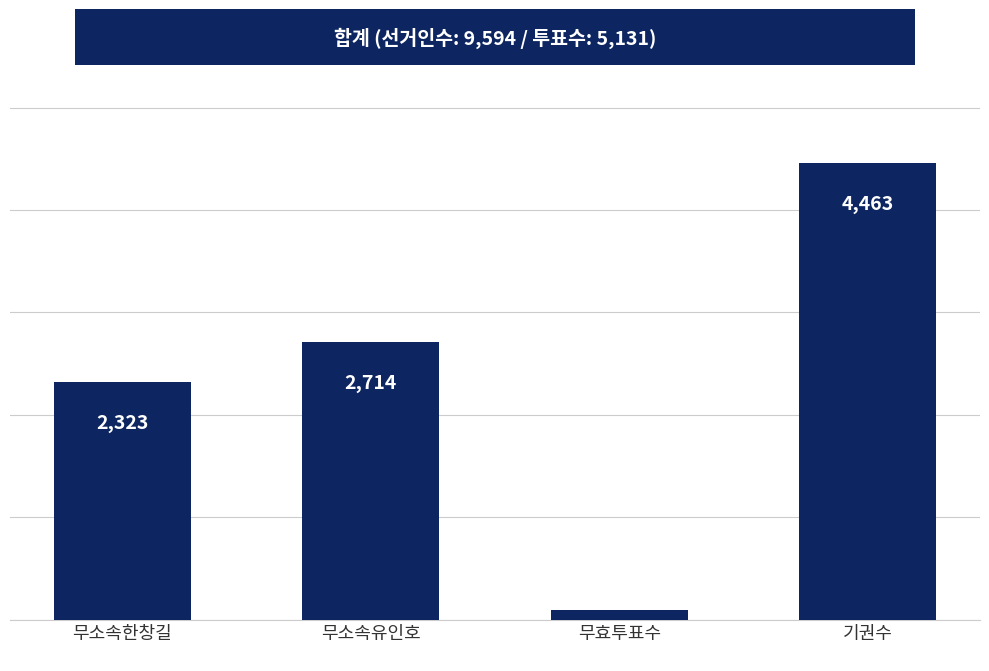

Approximately how many times larger is the value at 무소속한창길 compared to 무소속유인호?

0.9